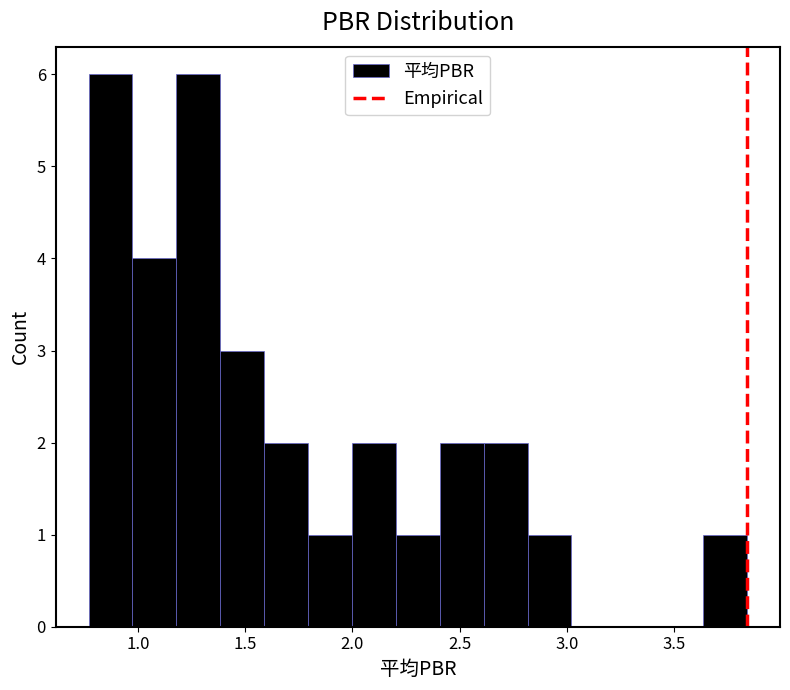

What is the height of the bar covering 1.80 to 2.00 on the x-axis? Neither the bar edges nor the heights are printed on the chart, so give them approximately, as read against the axes.

1